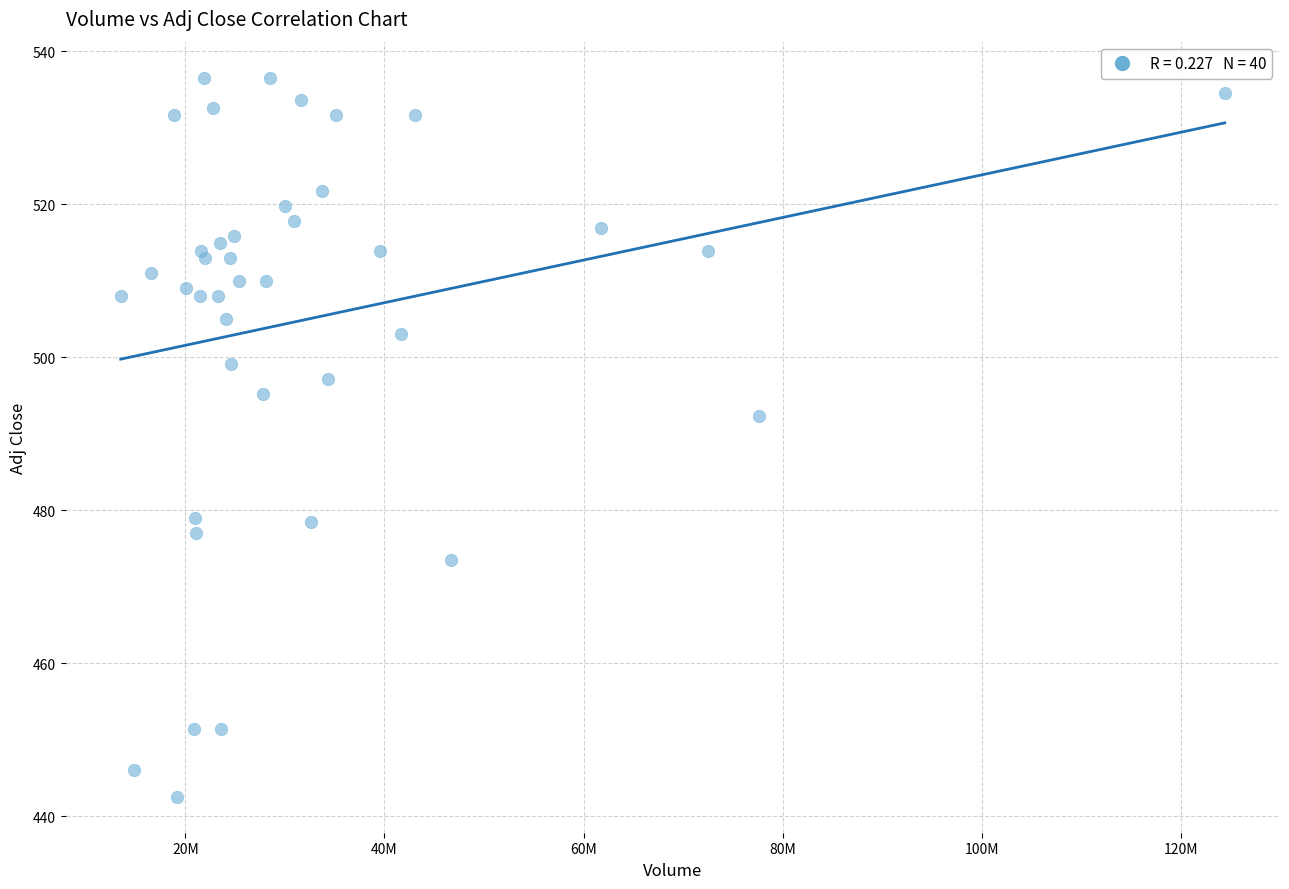

What Y value in the scatter plot is closest to 489?

492.2